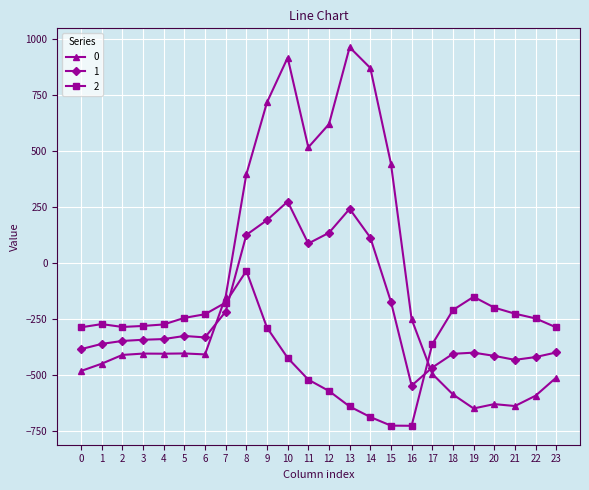

Is the value of 2 at 11 greater than the value of 0 at 14?

No